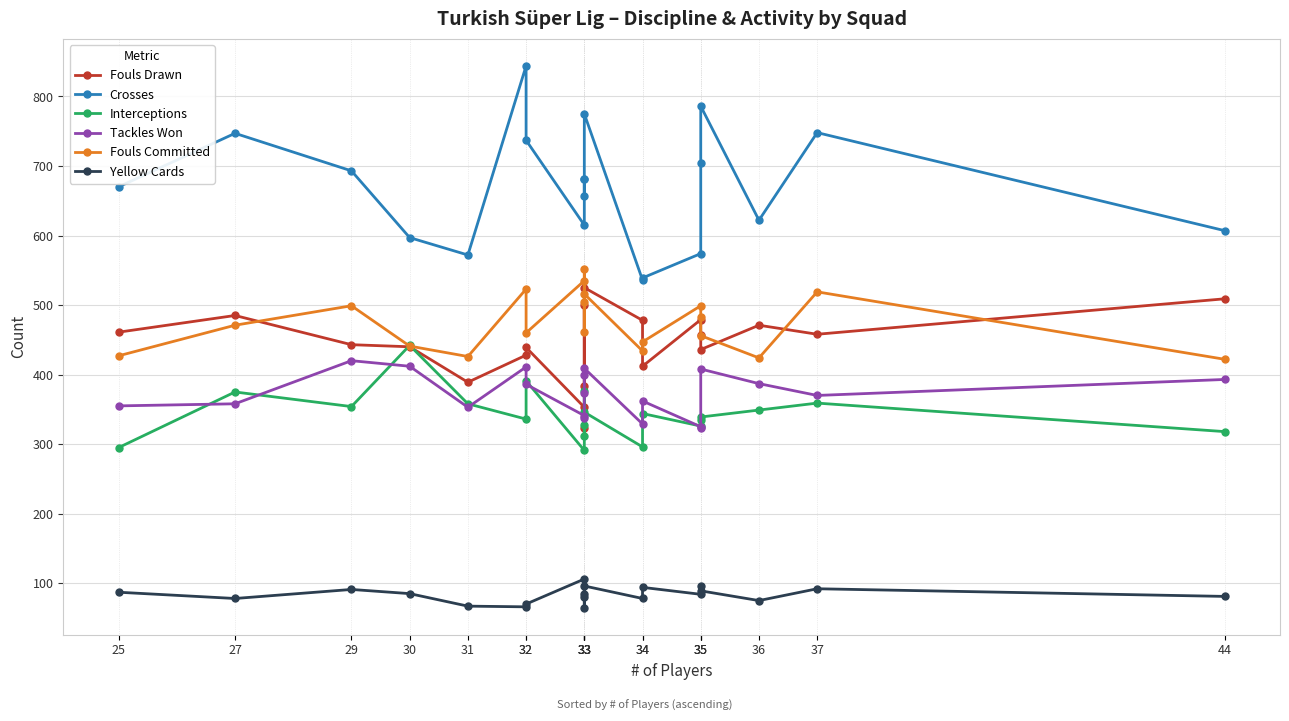

At which label does Crosses first exceed 681?

27